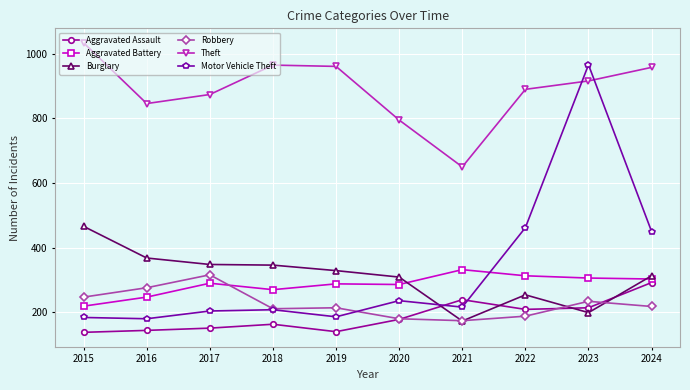

List the series in order of their peak value, lowest first.

Aggravated Assault, Robbery, Aggravated Battery, Burglary, Motor Vehicle Theft, Theft